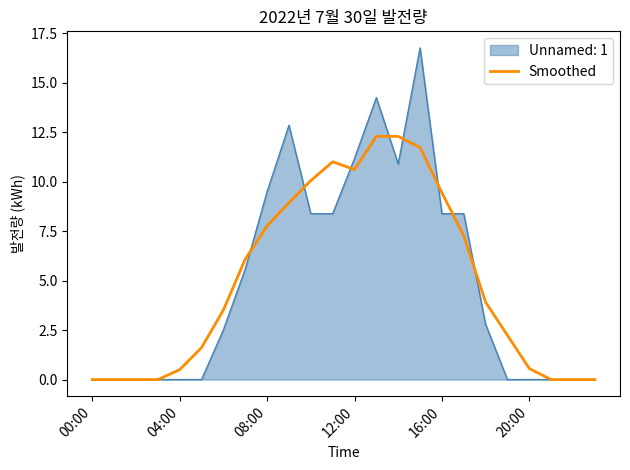

Which series has the widest spread of values?

Unnamed: 1